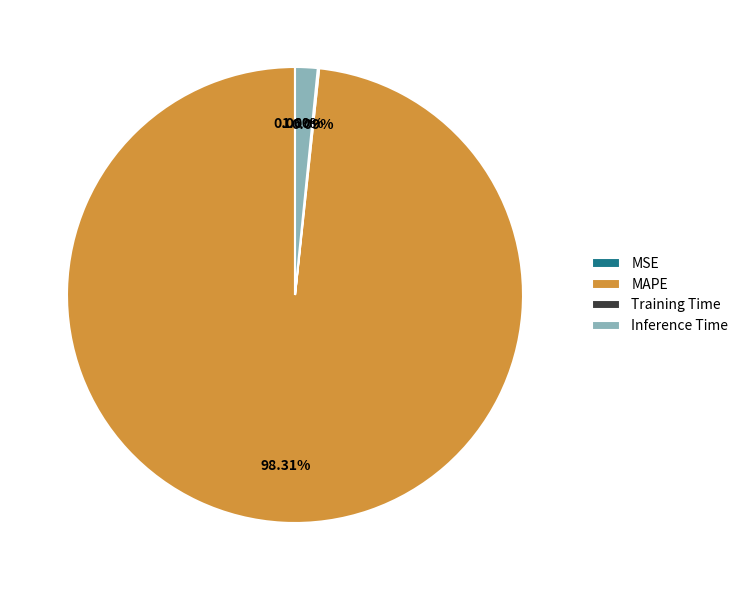

Do MAPE and Inference Time together represent more than half of the pie?

Yes